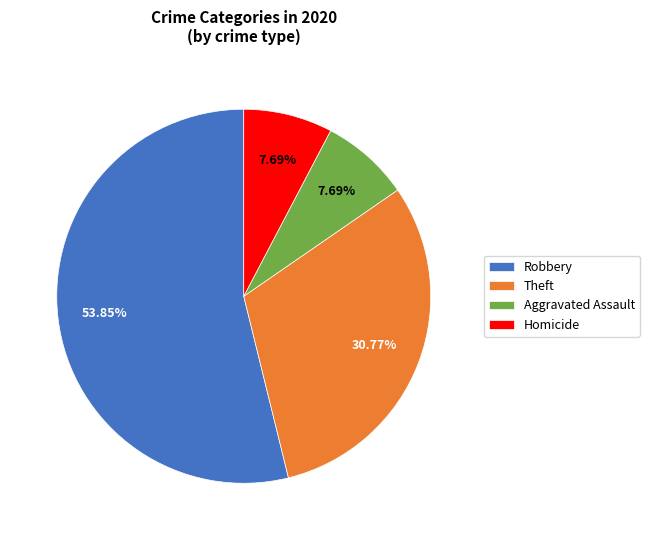

Which category has the biggest portion of the pie?

Robbery